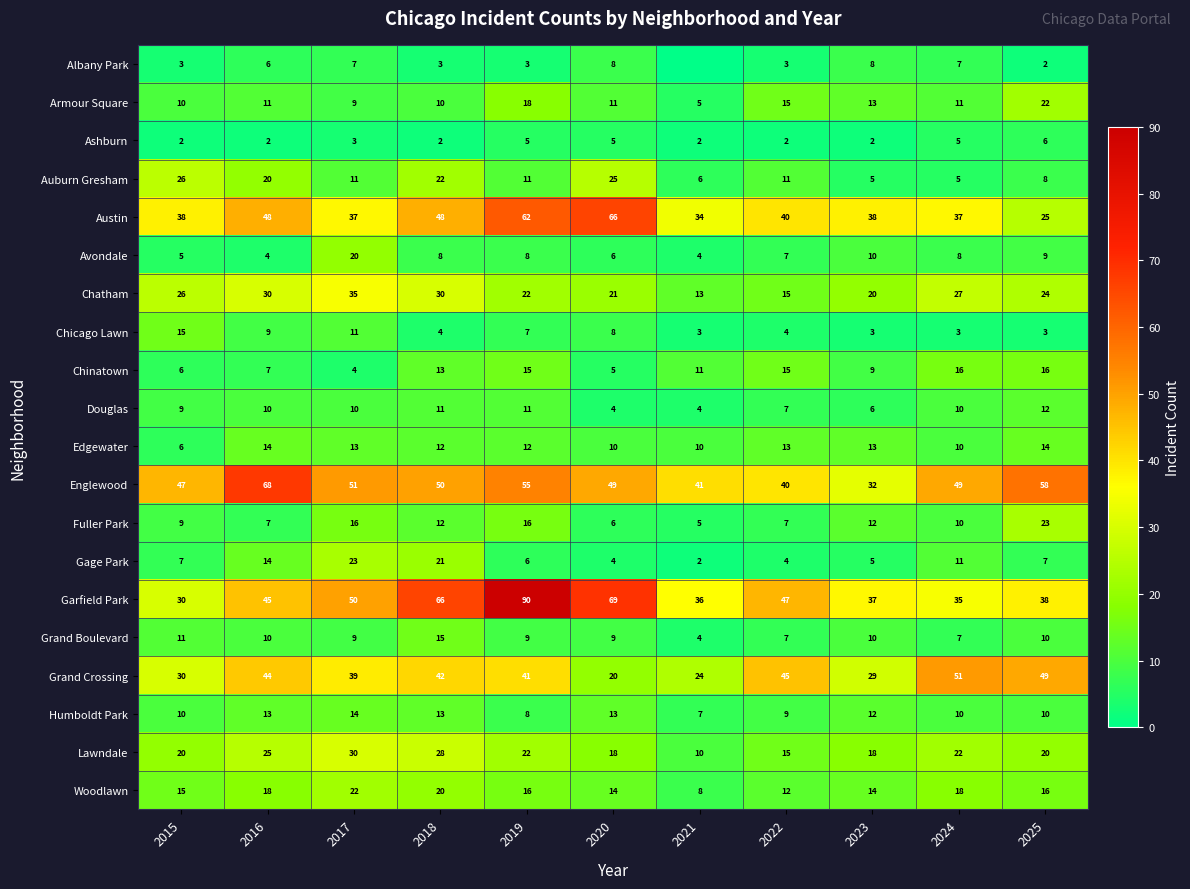

How many distinct data groups are displayed?

20